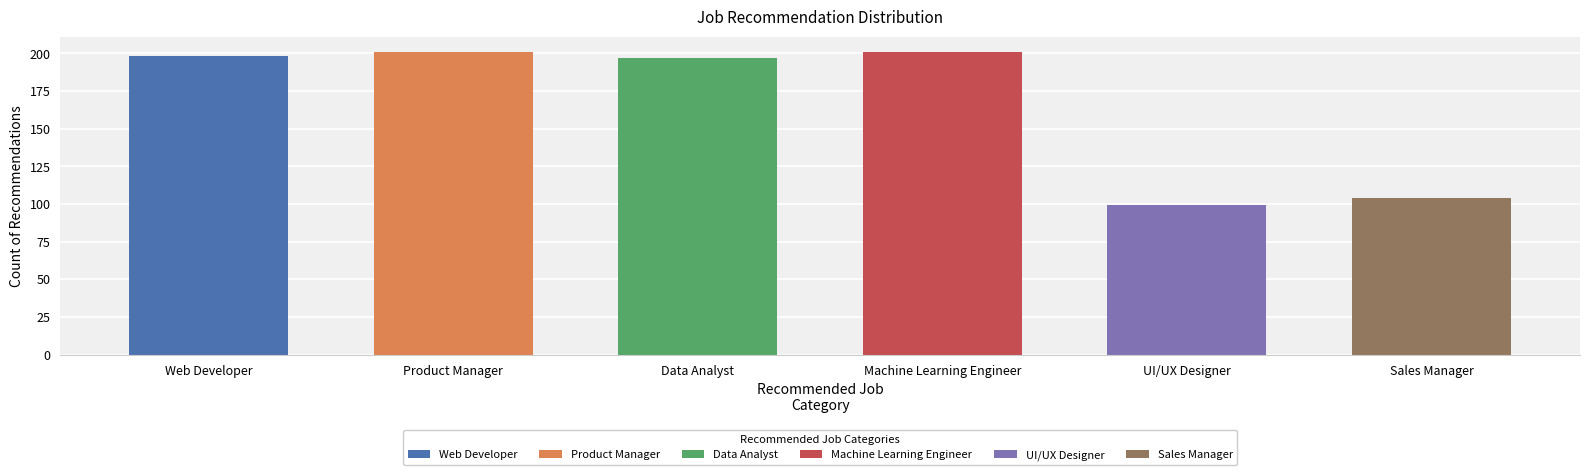

The chart shows a value of 75 at Web Developer. True or false?

False